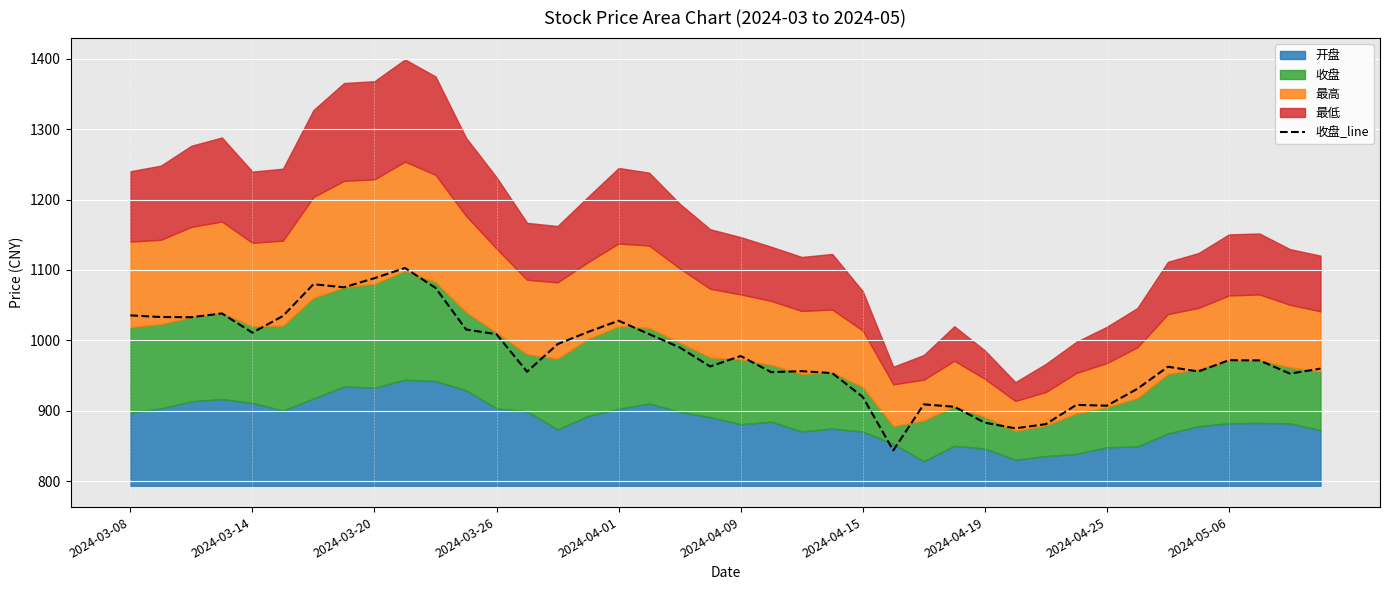

What is the sum of all values?

39160.6